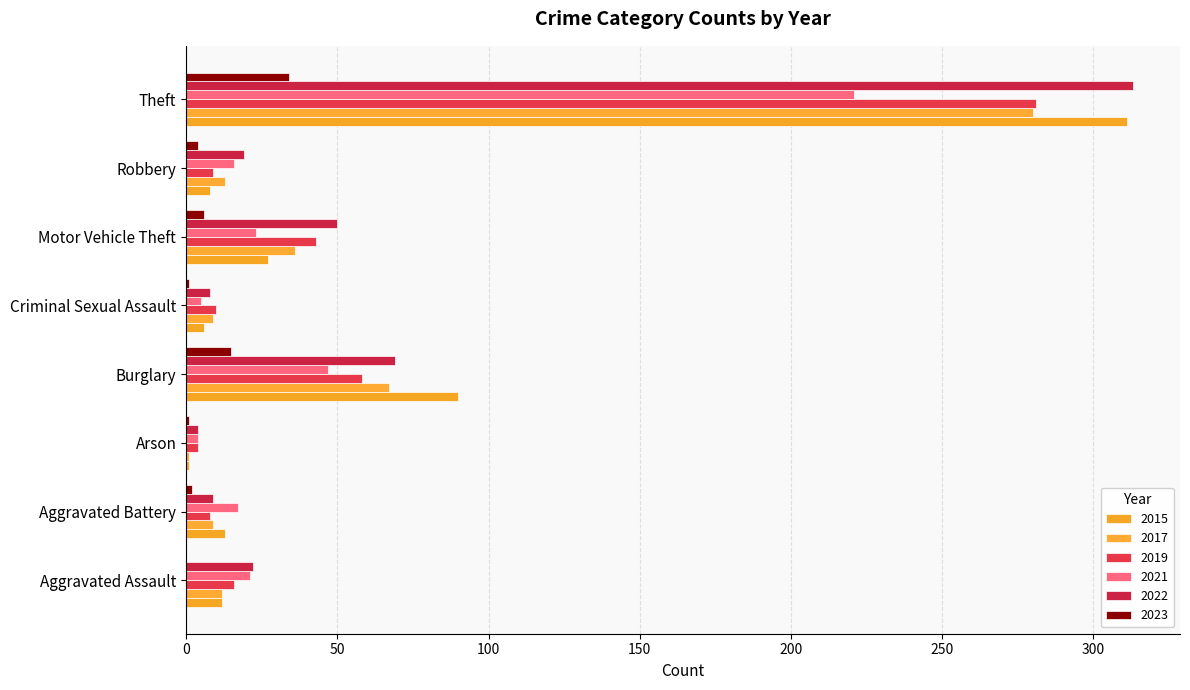

How many categories are shown in the chart?

8